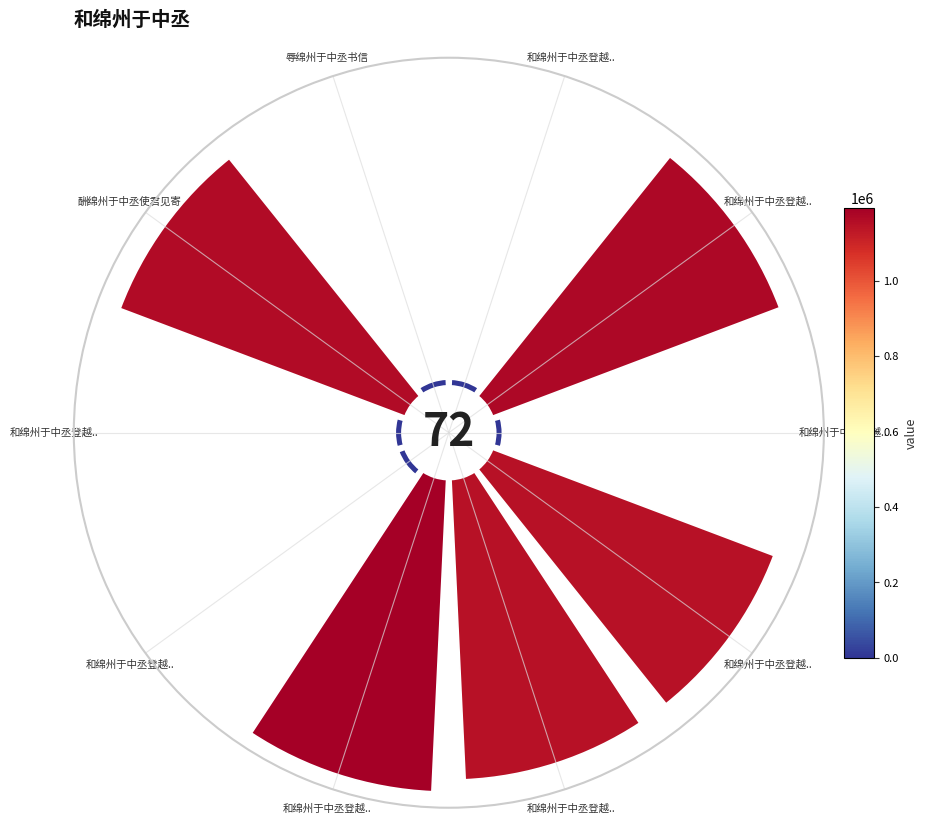

Count the number of slices in the pie.

10